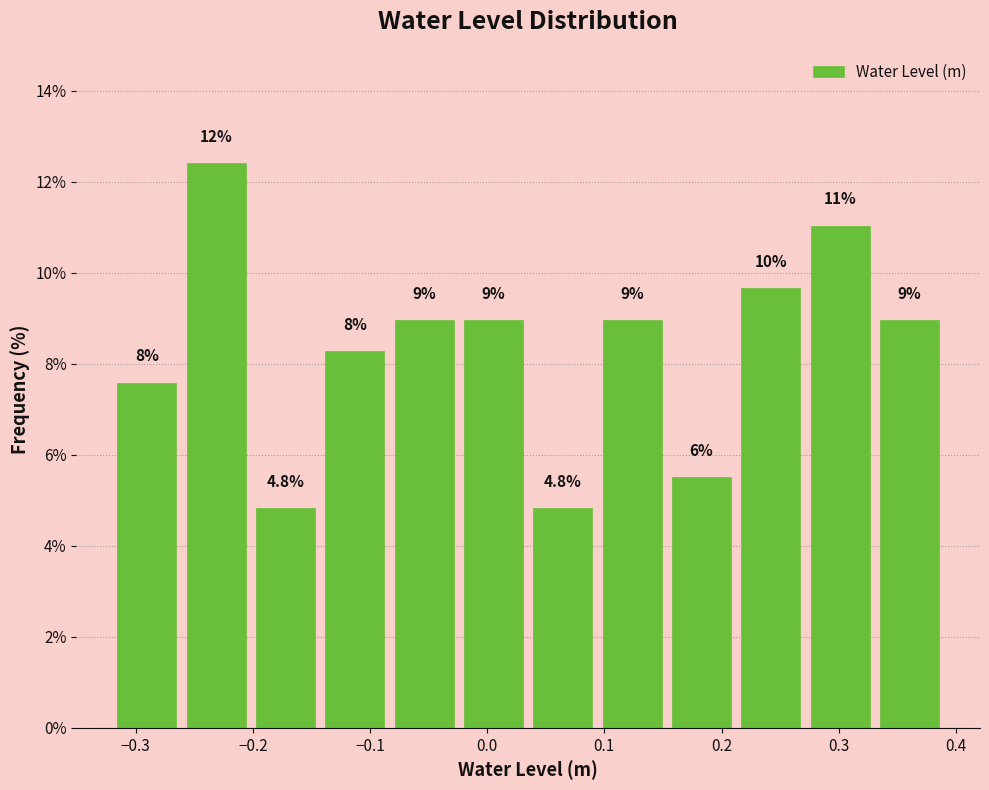

Over which range of the x-axis is the bar tallest?

-0.26 to -0.20